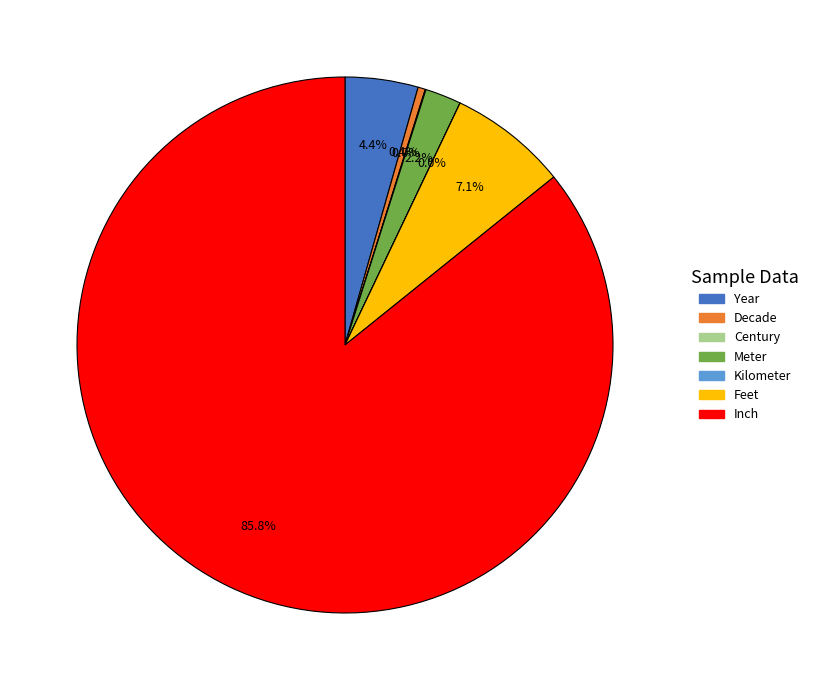

The Year slice represents 15% of the pie. True or false?

False